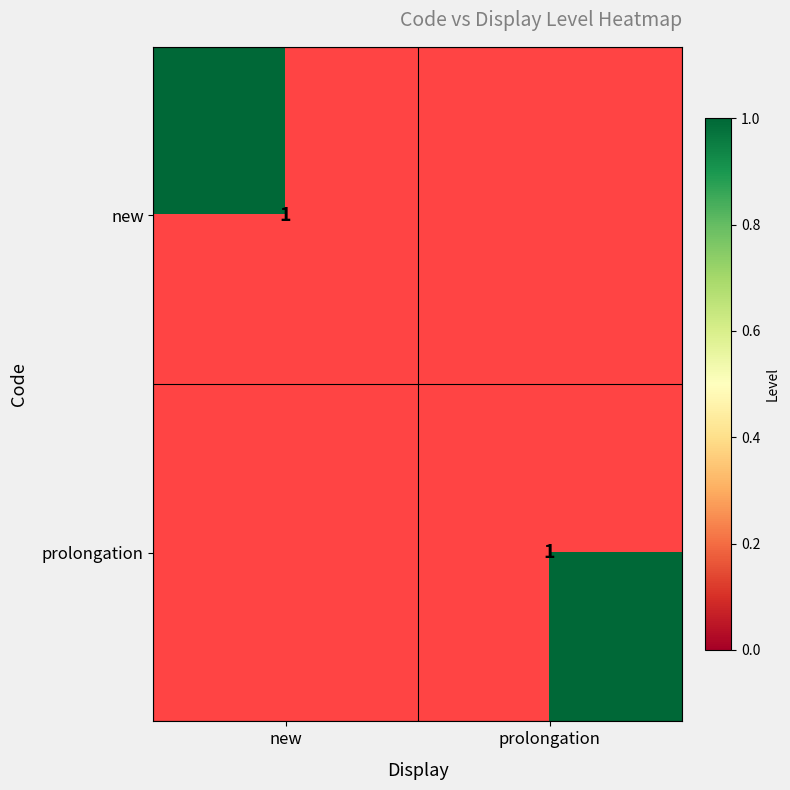

The value of prolongation at prolongation is 0. True or false?

False